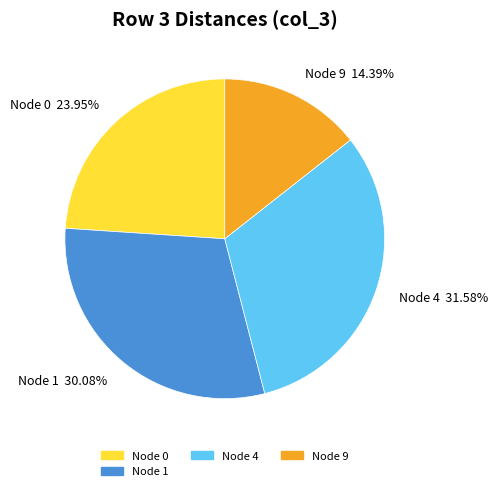

What is the ratio of the value at Node 9 to the value at Node 4?

0.5